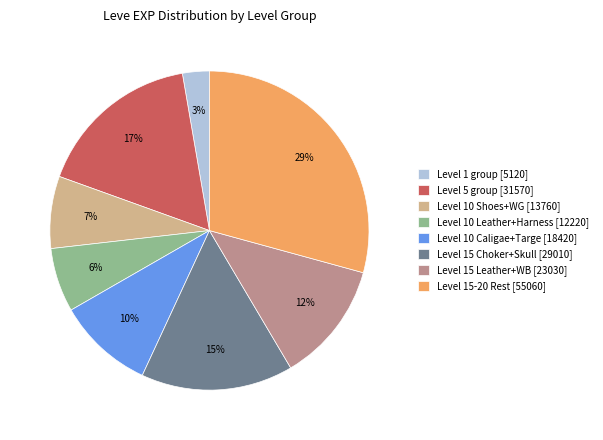

Does any single category account for the majority?

No